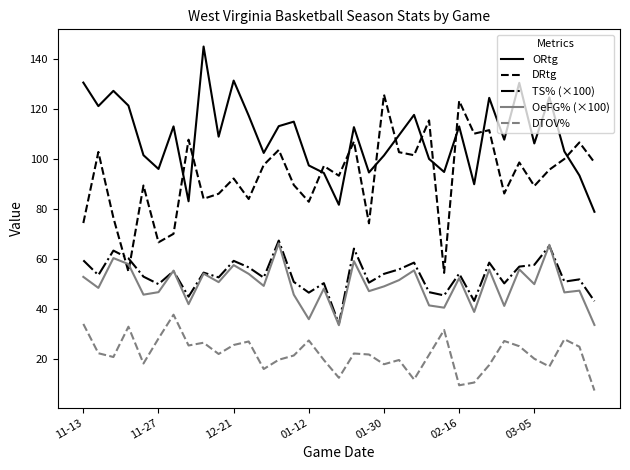

True or false: DTOV% and ORtg intersect in this chart.

False